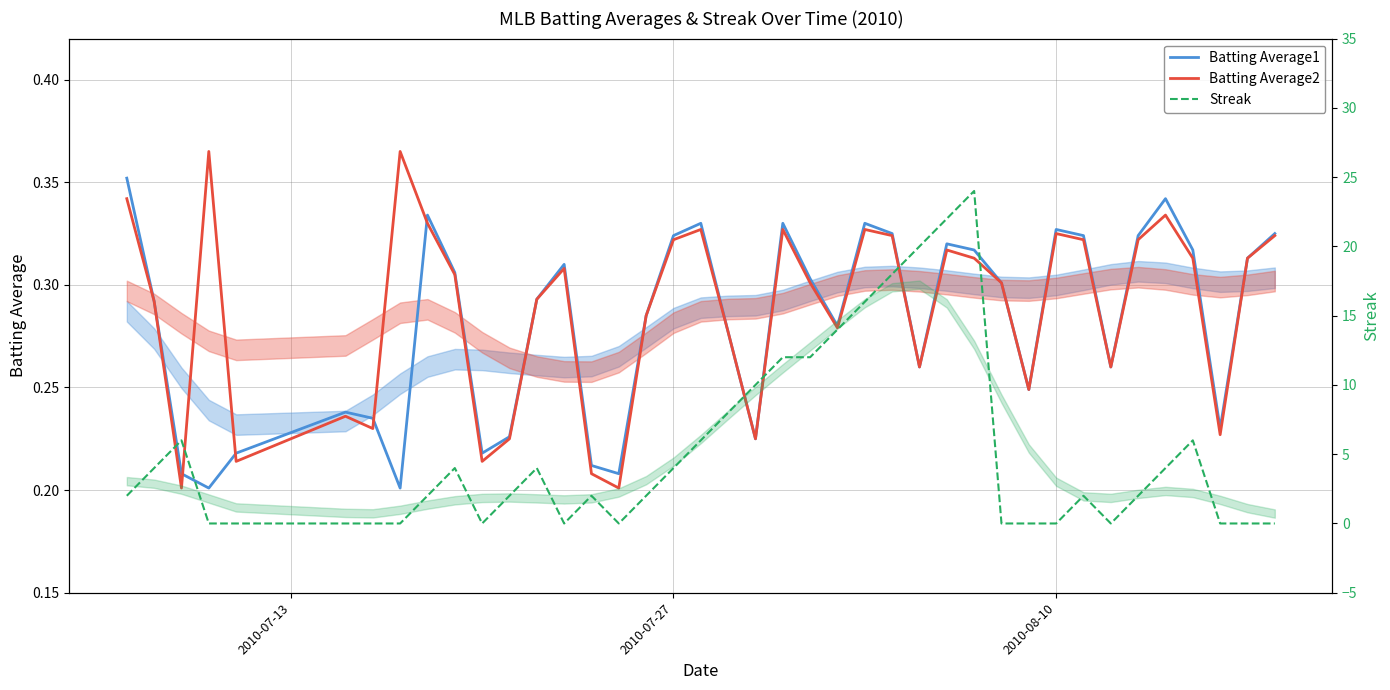

Which series ends up on top after the final intersection of Batting Average1 and Batting Average2?

Batting Average1